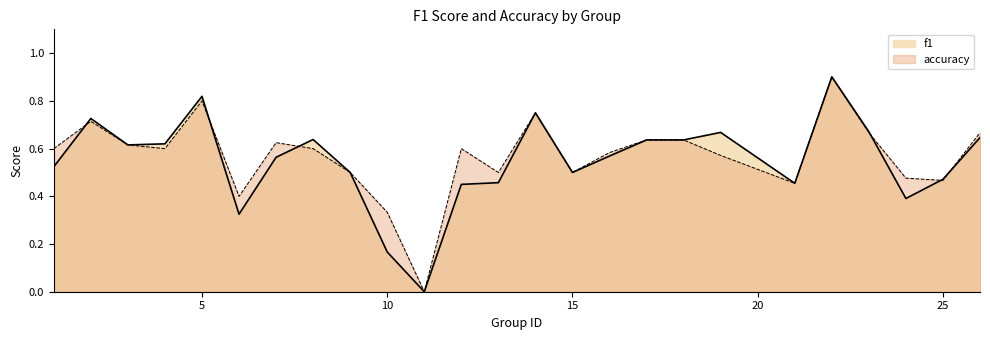

How many times do f1 and accuracy cross each other?

6